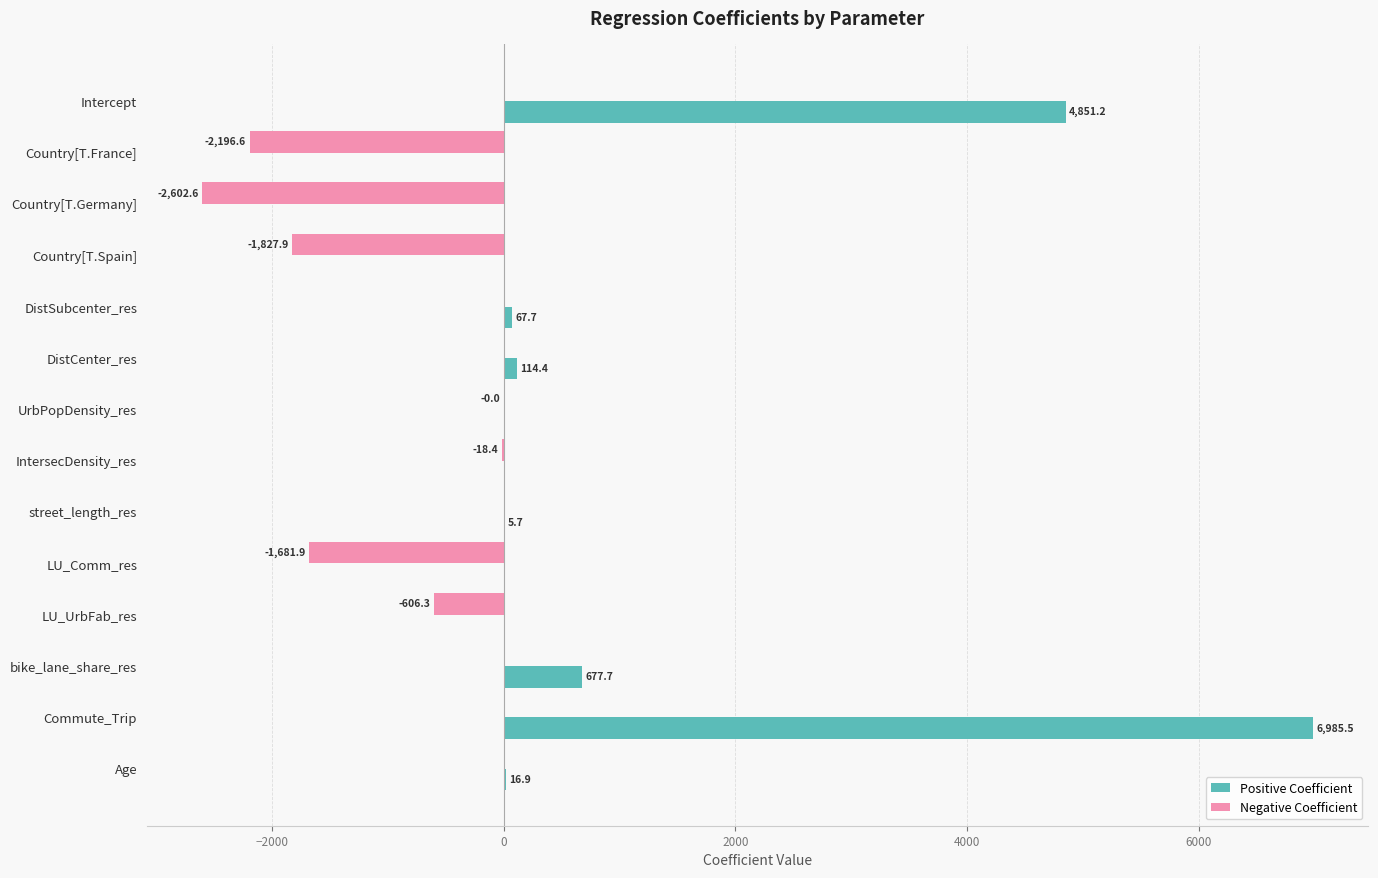

Between DistCenter_res and Commute_Trip, which series saw the biggest shift?

Positive Coefficient